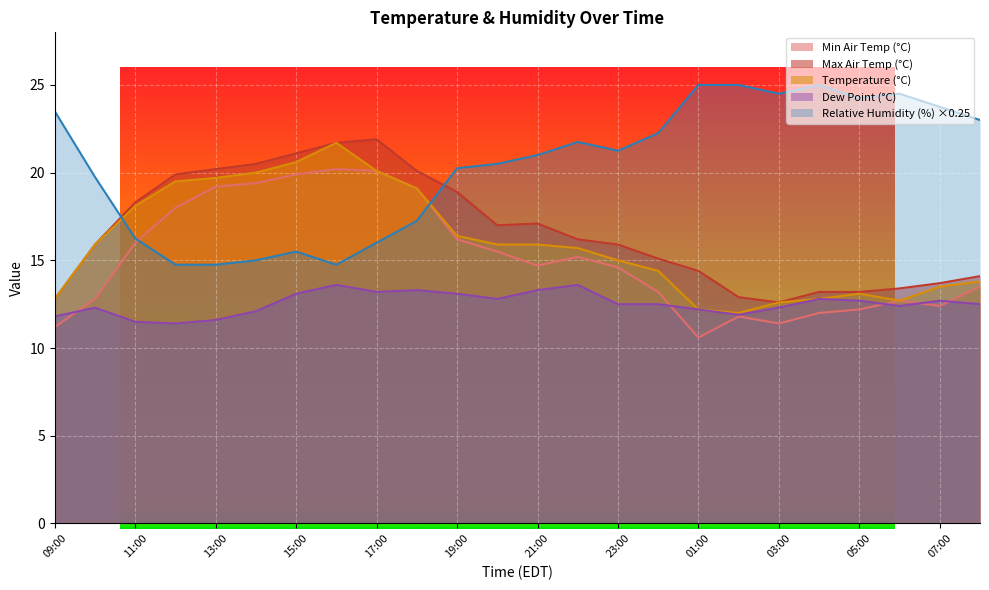

True or false: temperature has more than 2 points higher than both neighbors.

False